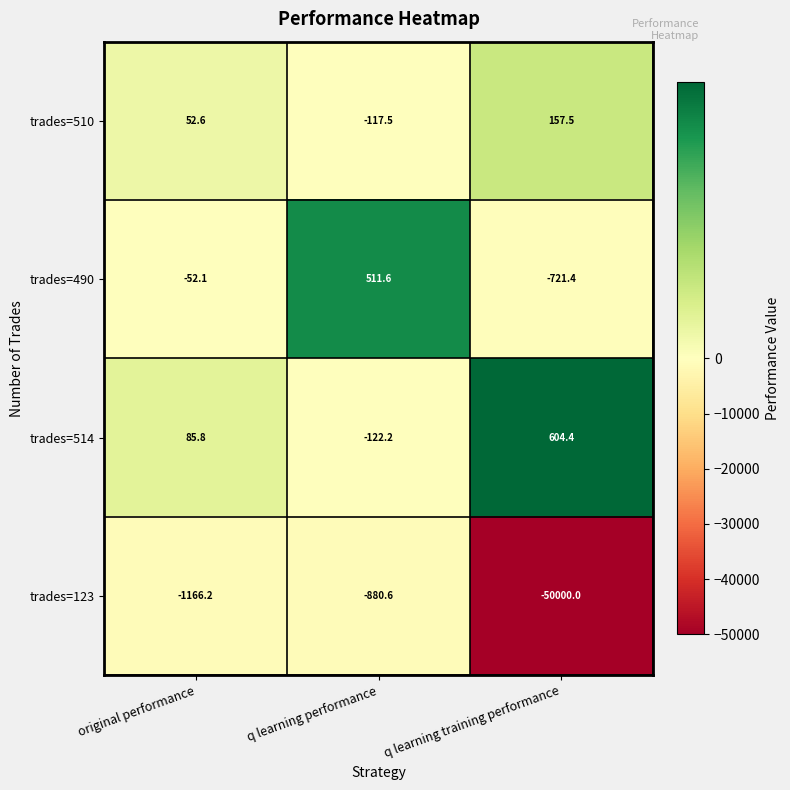

What is the total value across all series at q learning performance?

-608.7